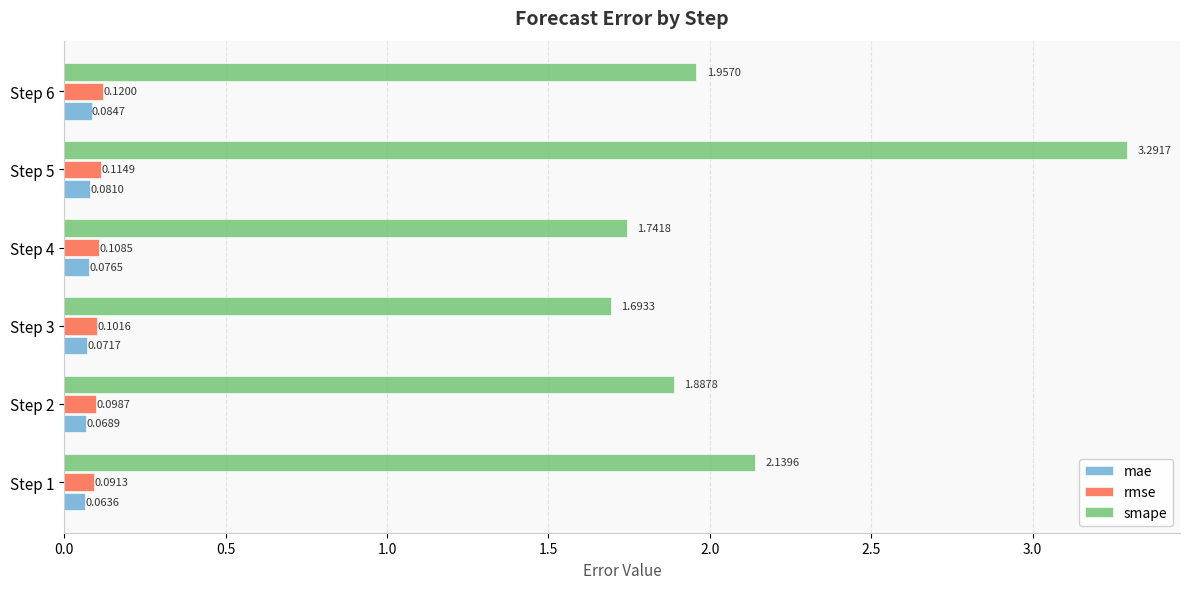

What is the sum of the smape values at Step 2 and Step 4?

3.6